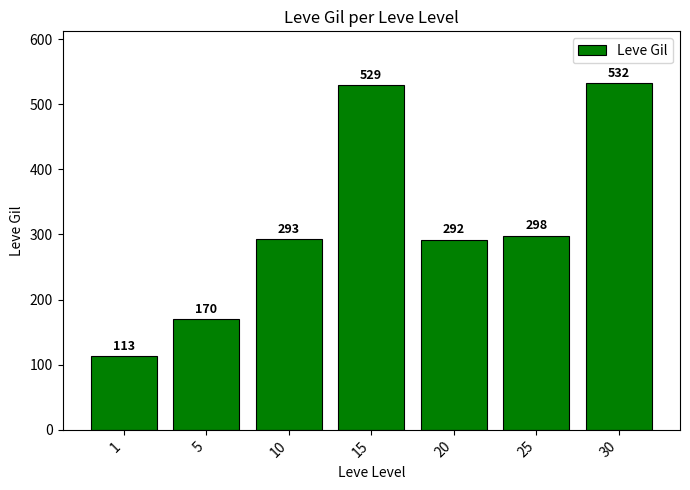

Rank the categories by value from highest to lowest.

30, 15, 25, 10, 20, 5, 1